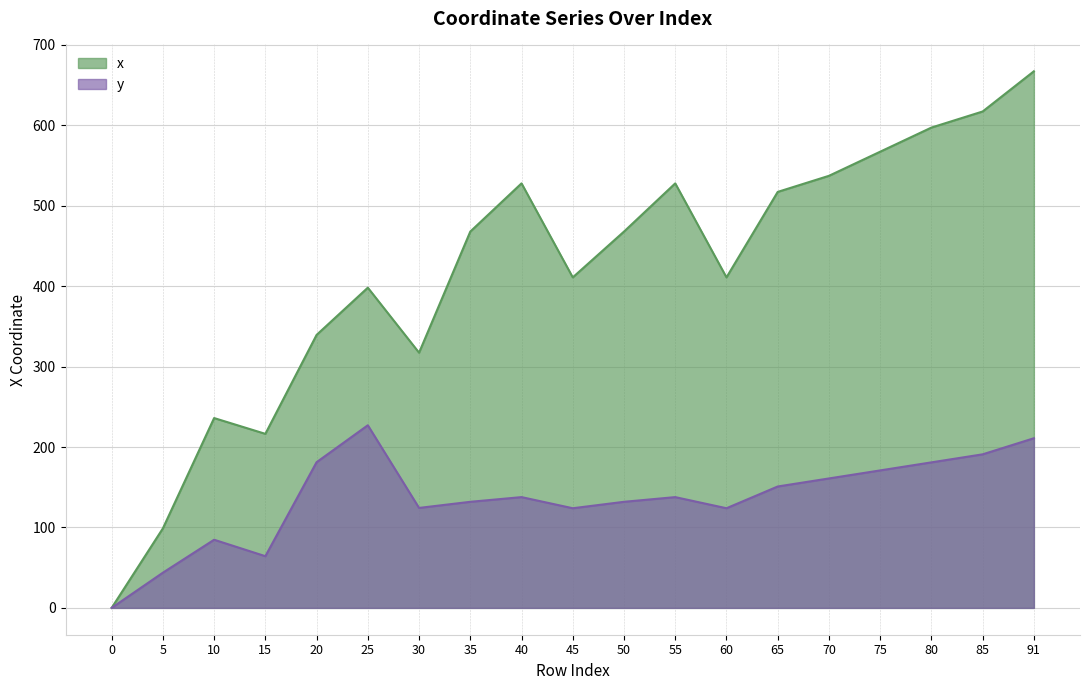

What is the difference between the y values at 75 and 35?

39.0